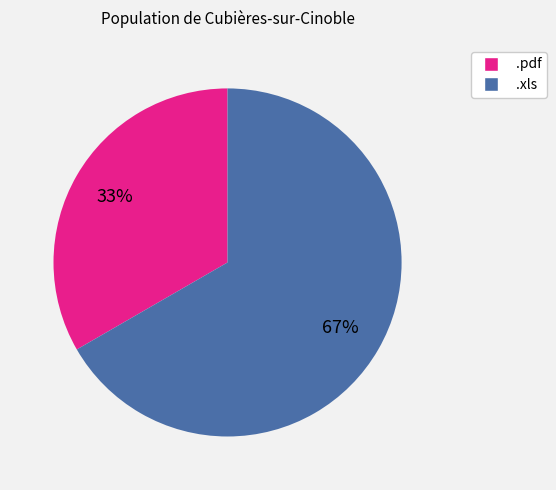

What is the ratio of the value at .pdf to the value at .xls?

0.5